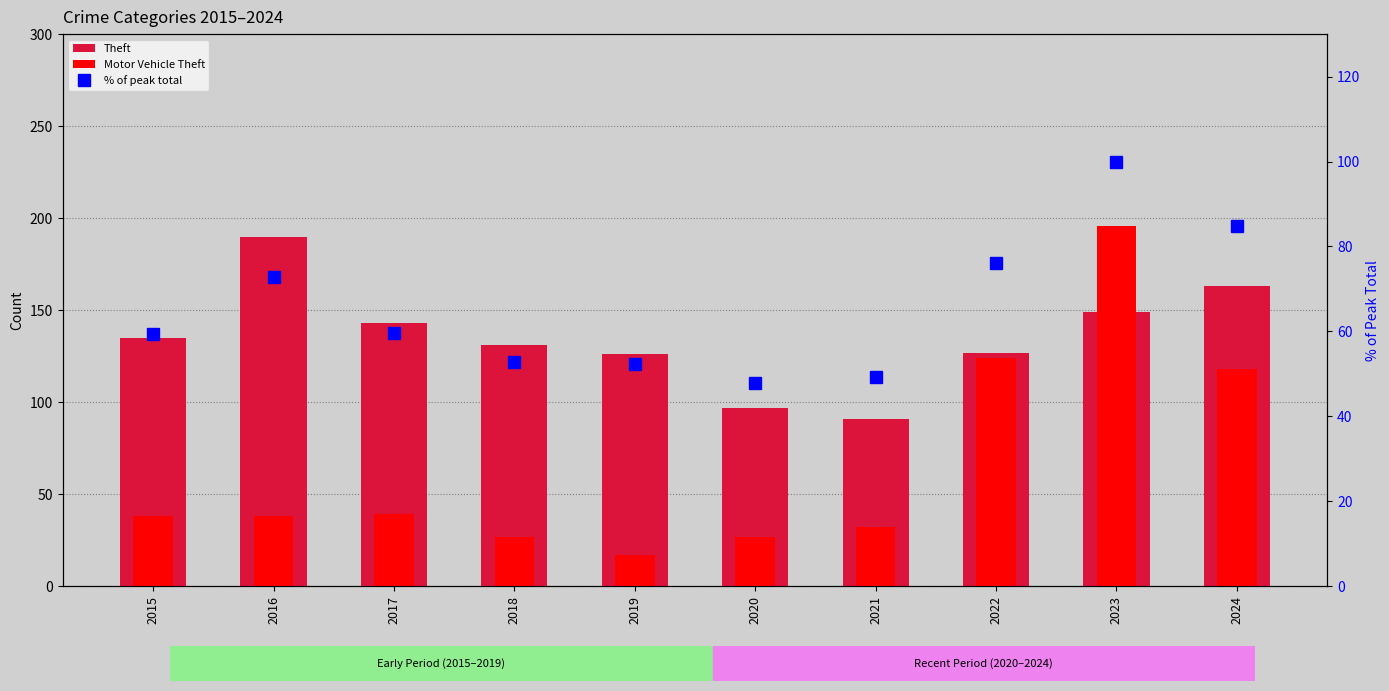

Reading left to right, transcribe all the data shown in this chart.

Theft: 135.0	190.0	143.0	131.0	126.0	97.0	91.0	127.0	149.0	163.0
Motor Vehicle Theft: 38.0	38.0	39.0	27.0	17.0	27.0	32.0	124.0	196.0	118.0
% of peak total: 59.4	72.9	59.6	52.9	52.2	47.8	49.3	76.0	100.0	84.8